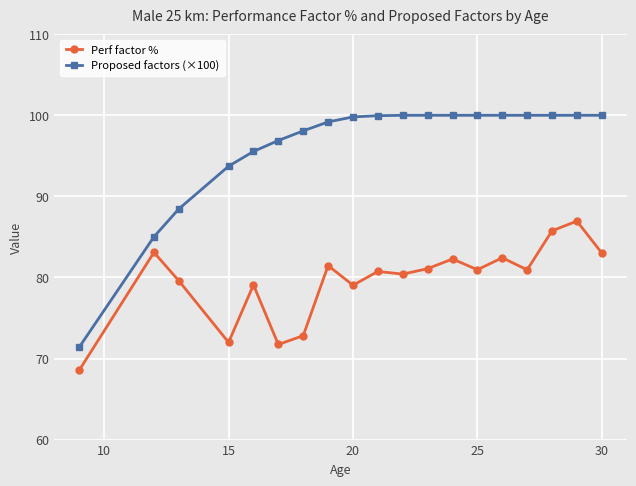

Which series has the largest total across all categories?

Proposed factors (×100)